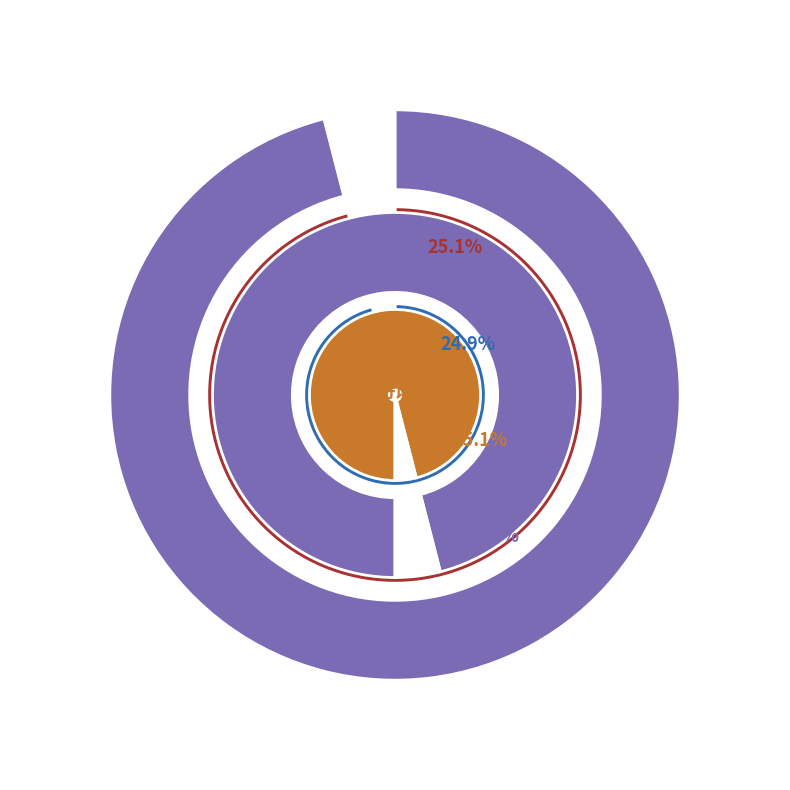

Is there any slice that represents more than half of the pie?

No